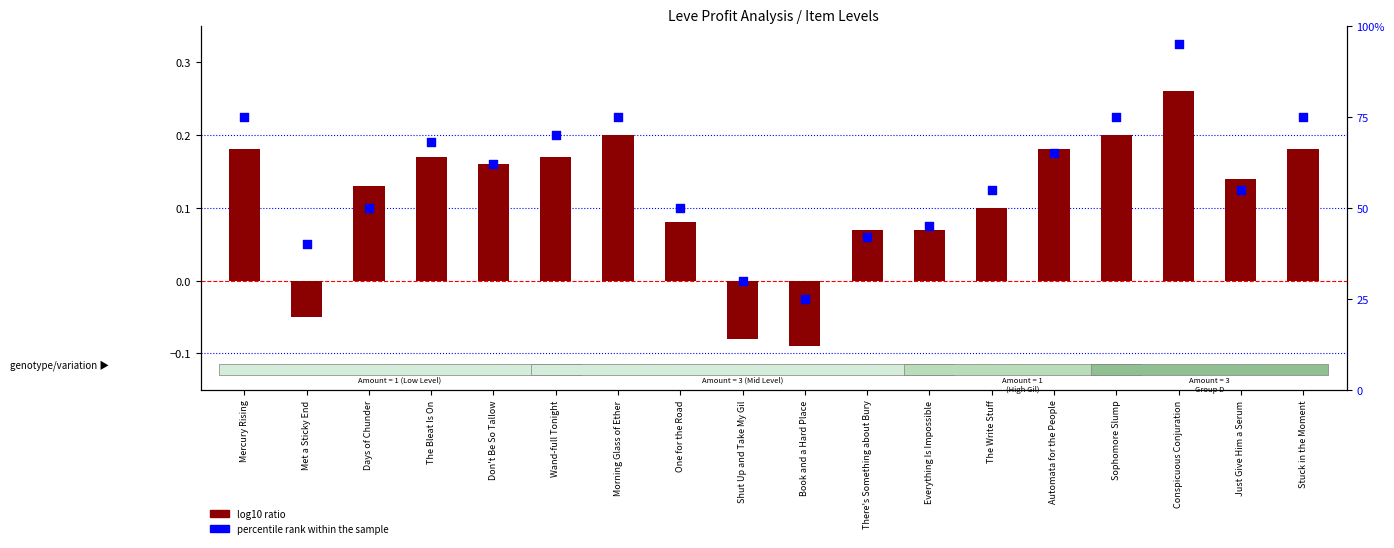

What are all the series names shown in the legend?

log10 ratio, percentile rank within the sample